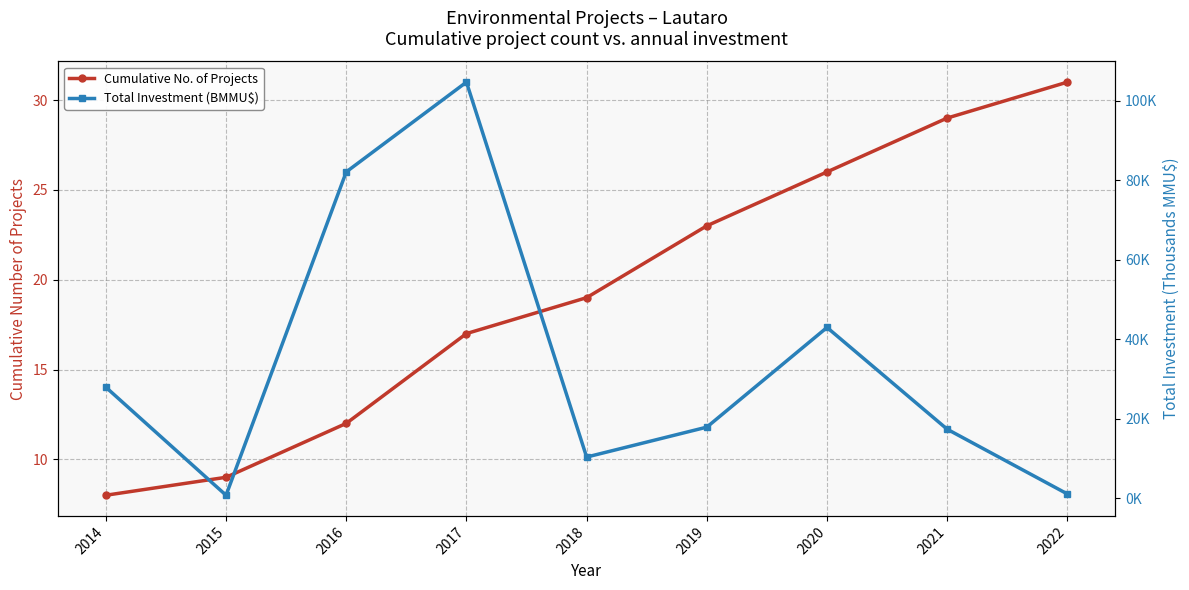

Which label corresponds to the largest value in the chart?

2017